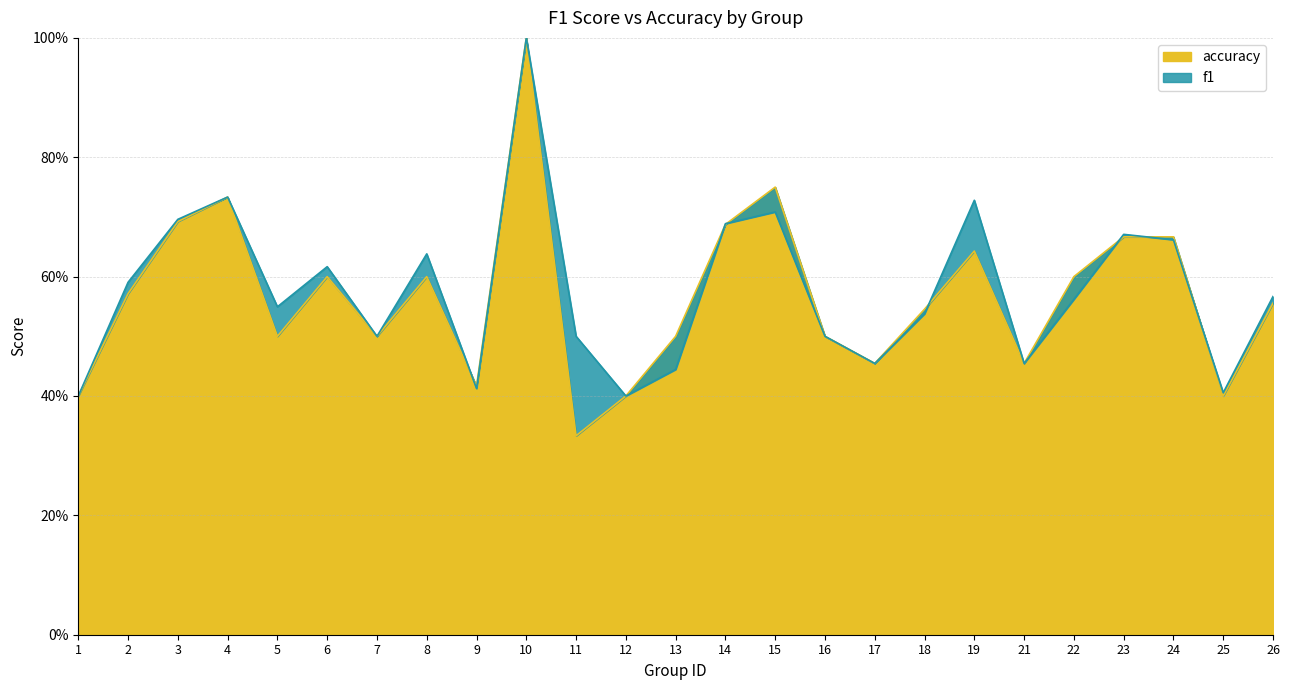

How many interior local valleys does the accuracy series have?

7